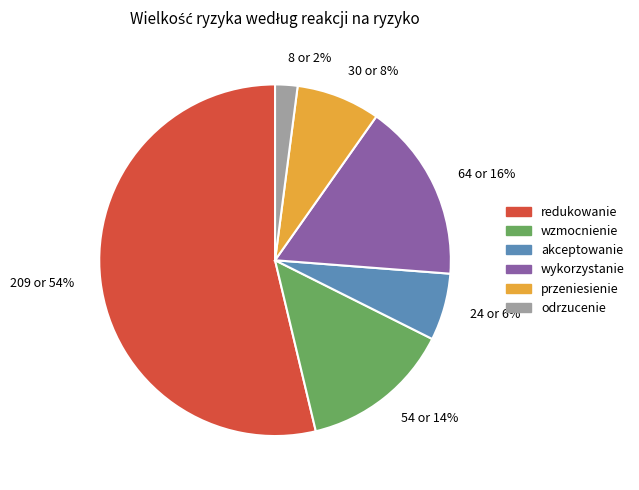

Approximately how many times larger is the value at 209 or 54% compared to 54 or 14%?

3.9